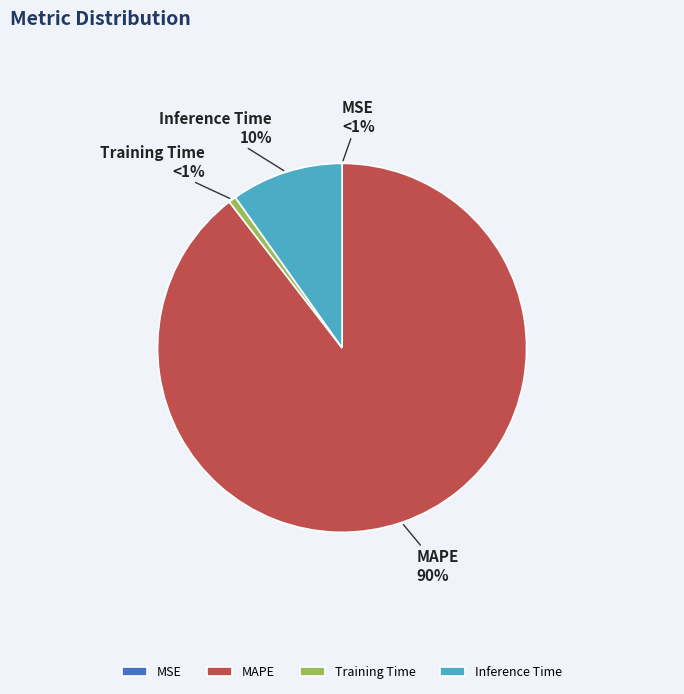

To the nearest percent, what is the combined percentage of MAPE and Inference Time?

99%